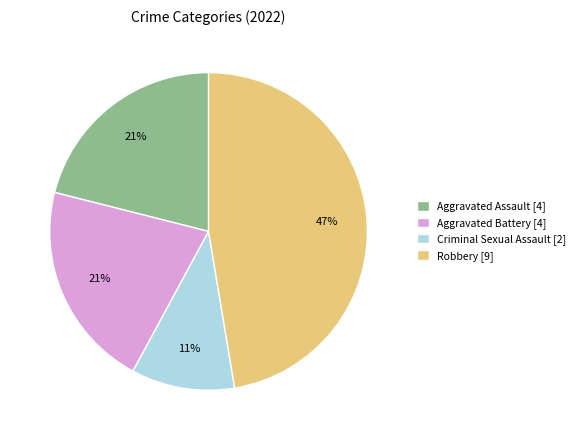

To the nearest percent, what percentage of the pie is Robbery?

47%